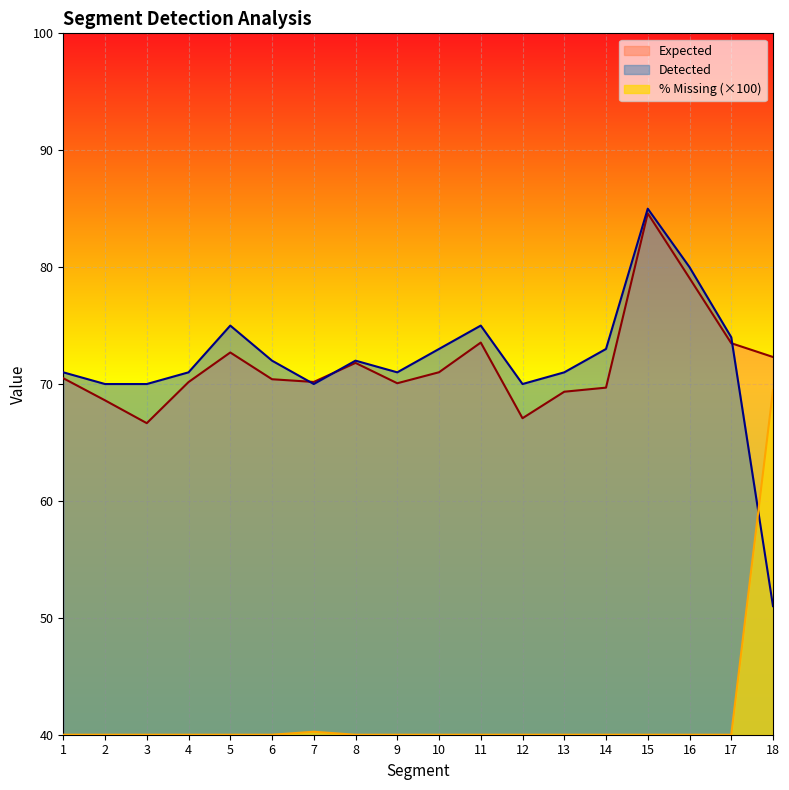

What is the spread (max minus min) of values at 17?

34.0